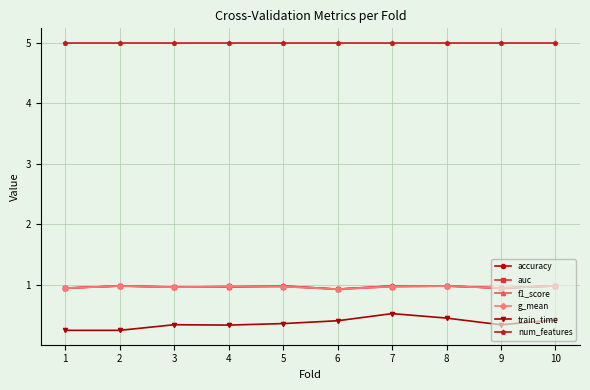

Is it true that f1_score equals 0.9 at 6?

True